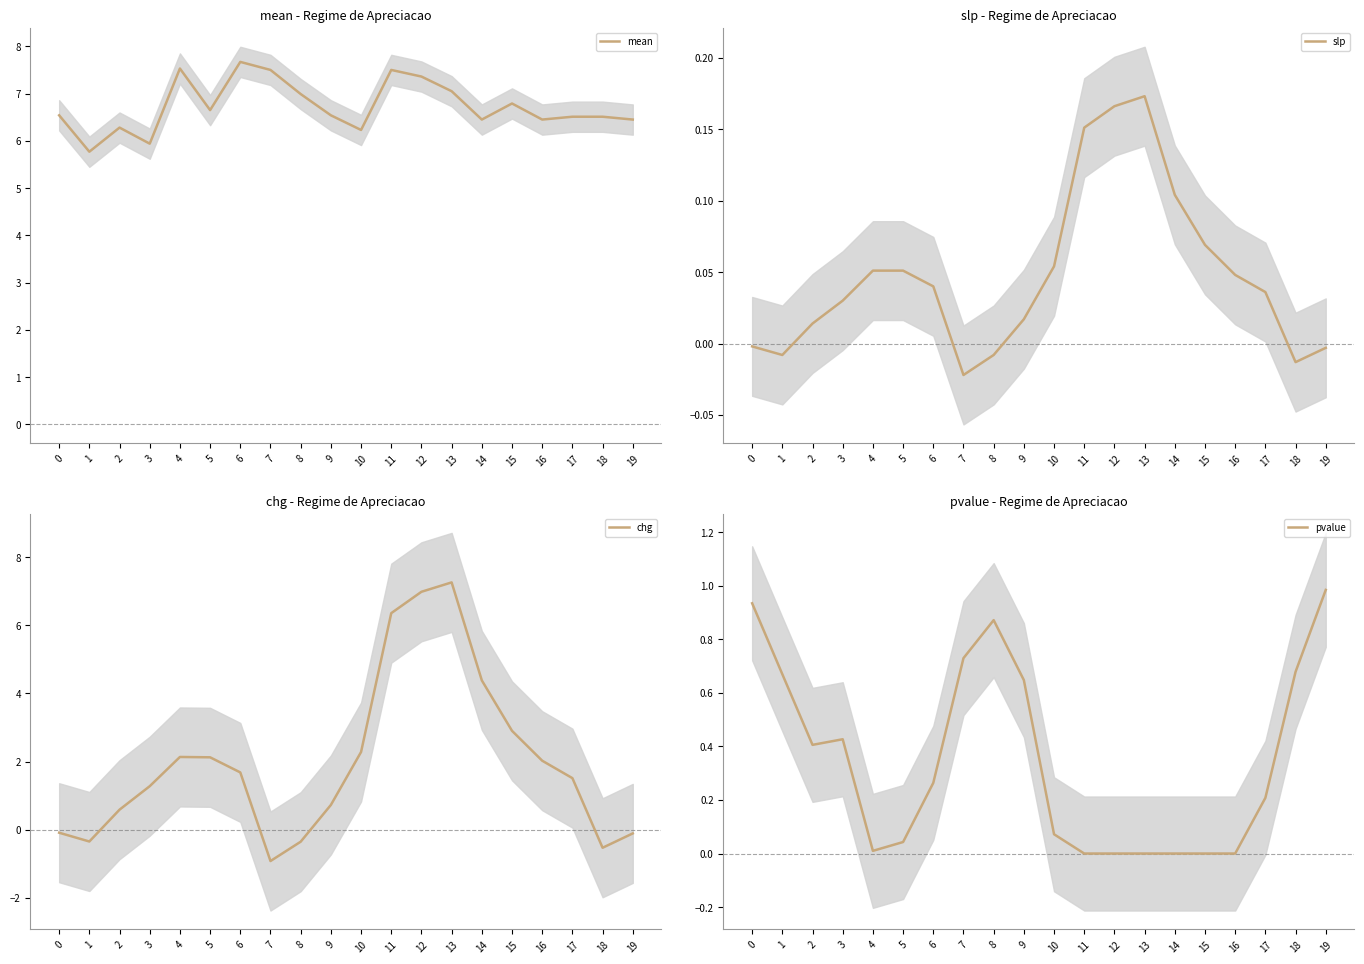

True or false: chg and slp cross at least once.

True